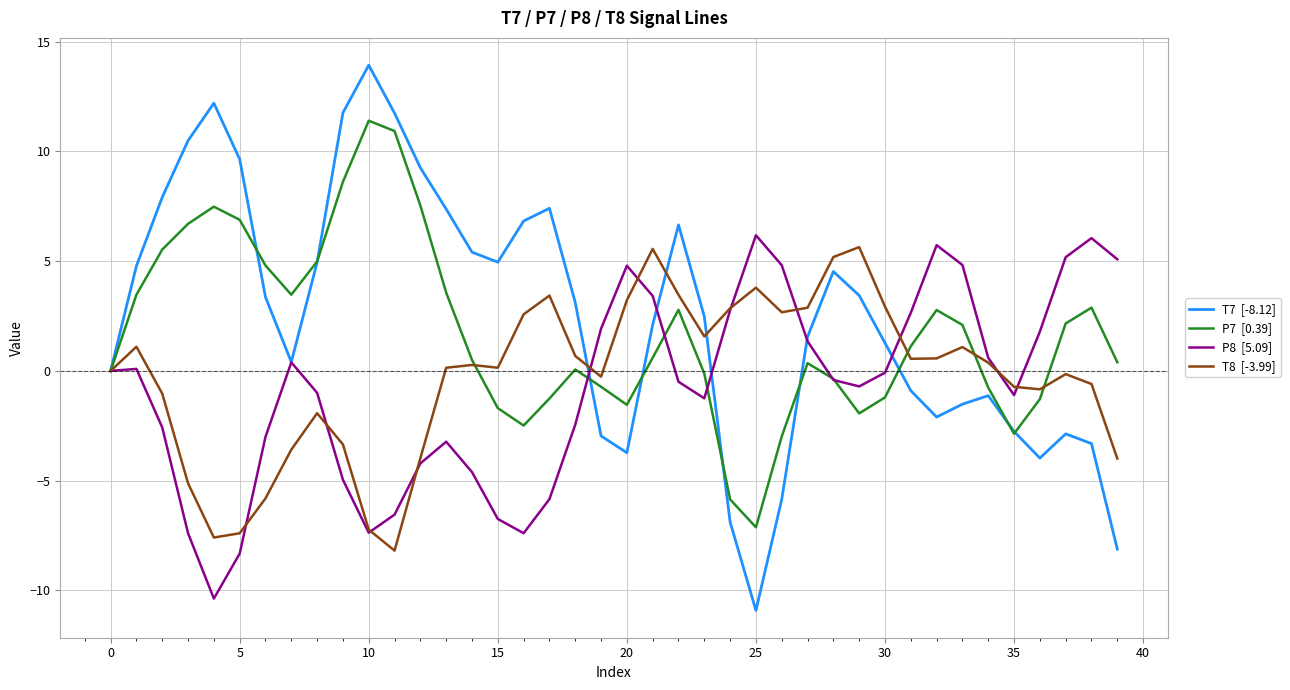

What is the minimum value shown in the chart?

-10.9